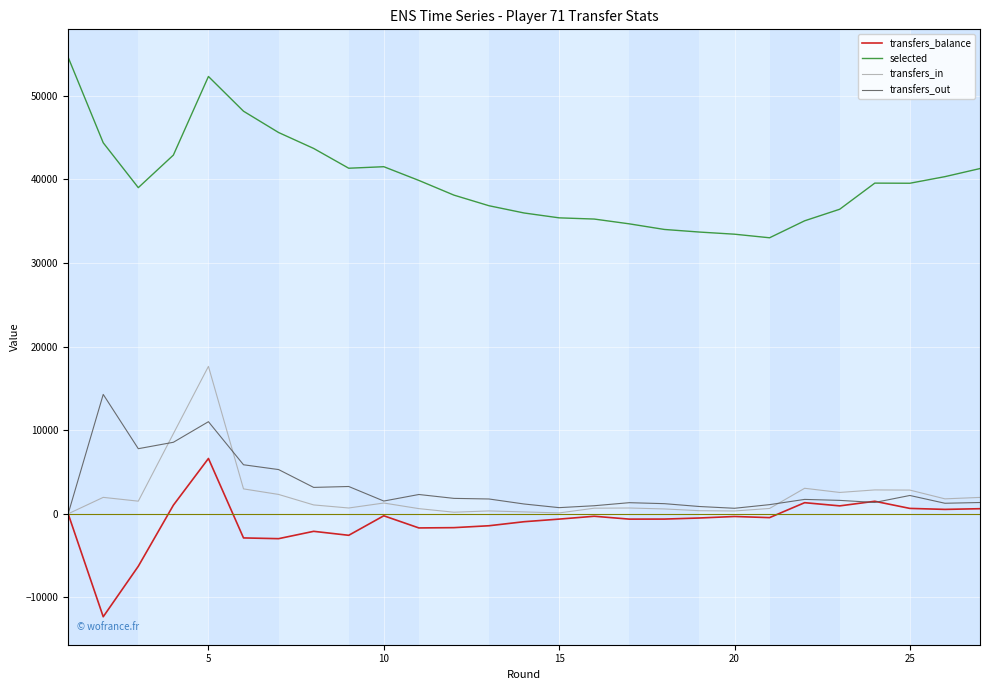

True or false: transfers_balance and selected cross at least once.

False